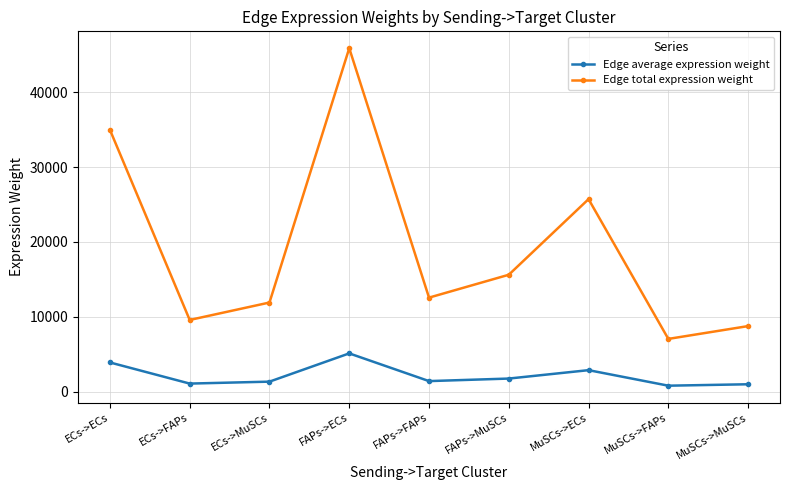

How many data points in Edge average expression weight are above 1395?

5